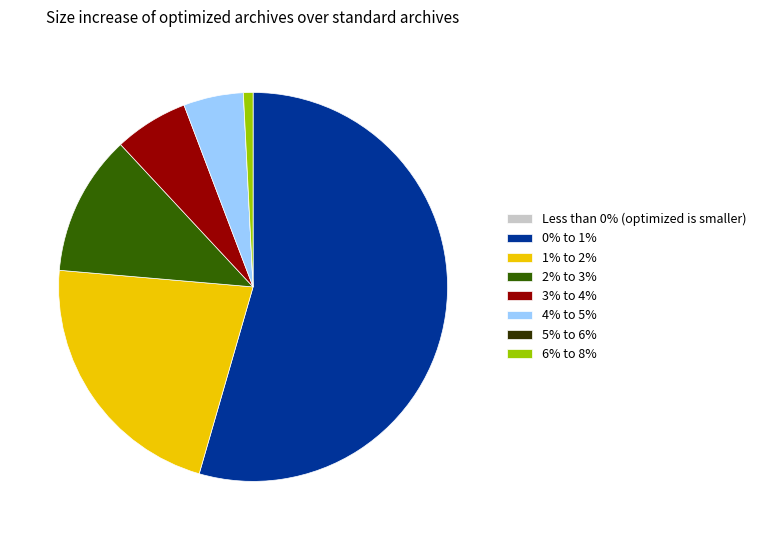

Does 4% to 5% represent more than half of the total?

No